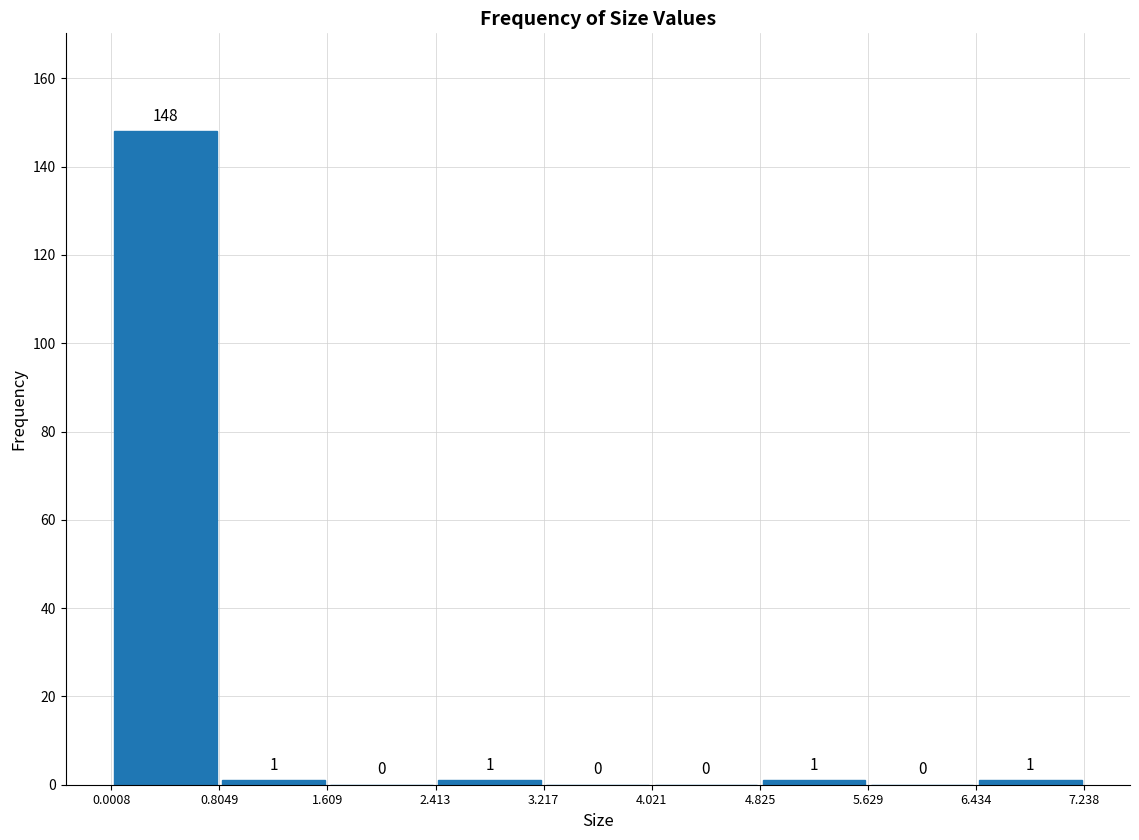

How tall is the bar that spans 0.0008 to 0.8049 on the x-axis?

148